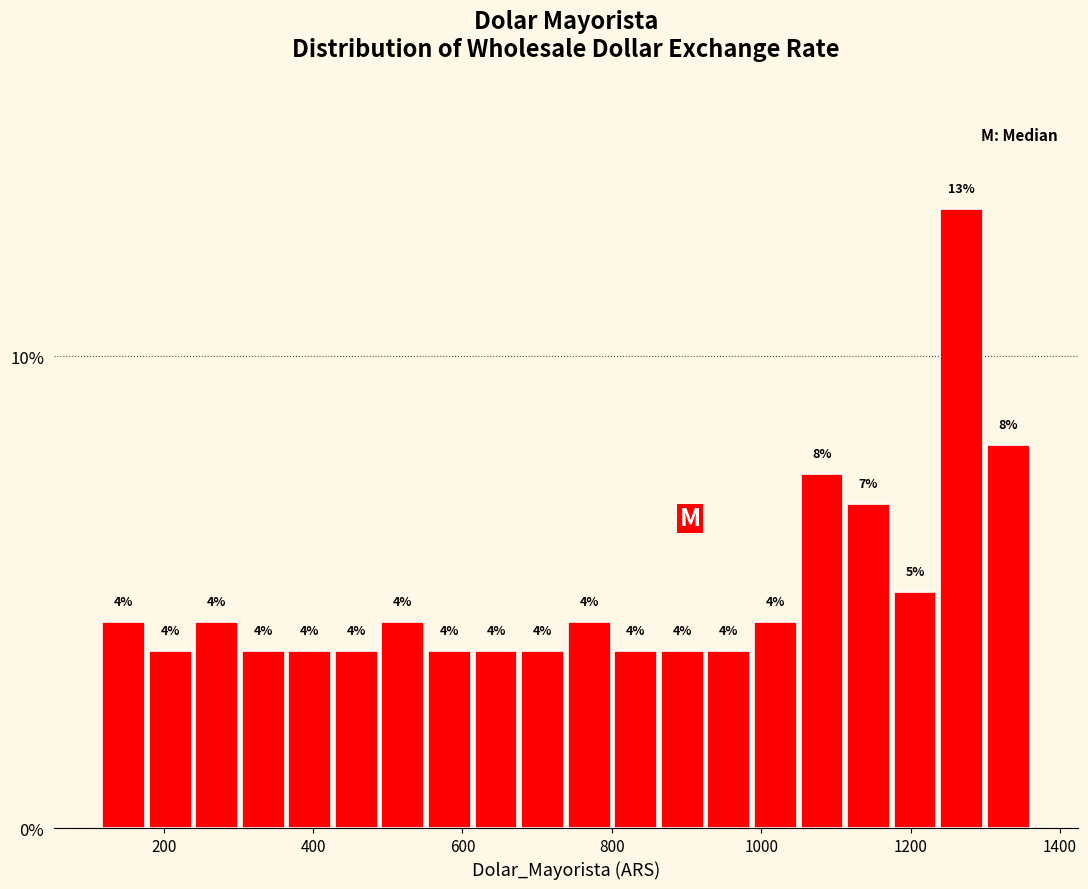

Read against the x-axis, roughly where is the centre of the tallest bar?

1260